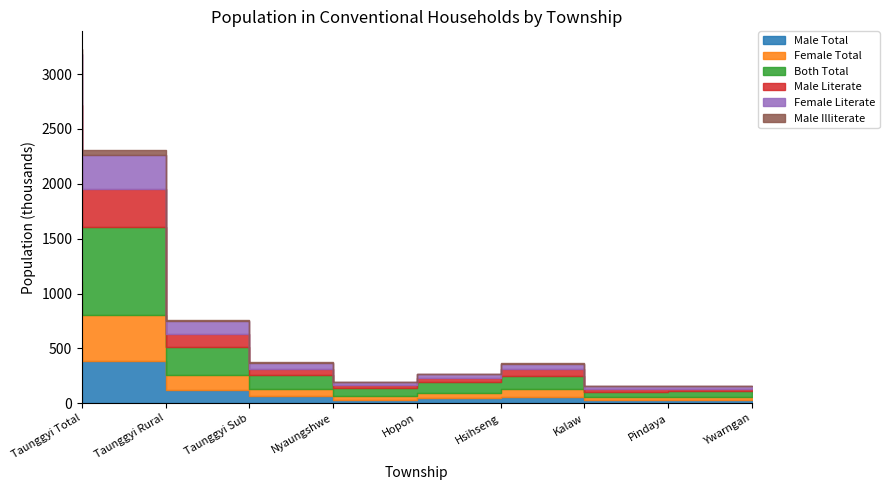

Rank the series by their maximum value, from highest to lowest.

Both Total, Female Total, Male Total, Male Literate, Female Literate, Male Illiterate